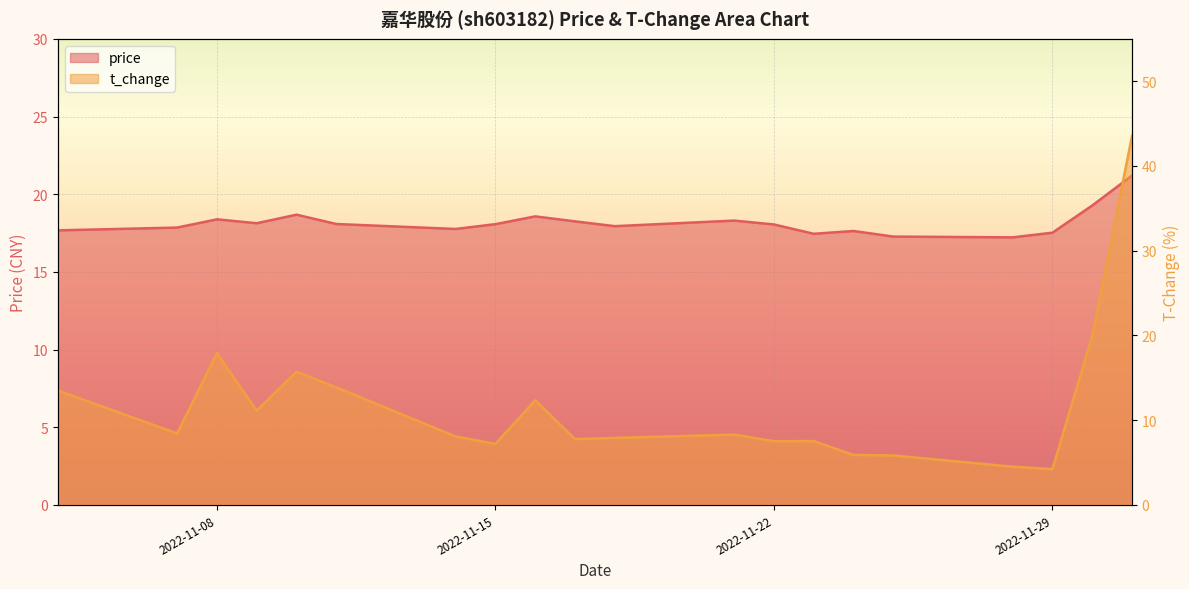

What value does the price series have at 2022-11-23?

17.4